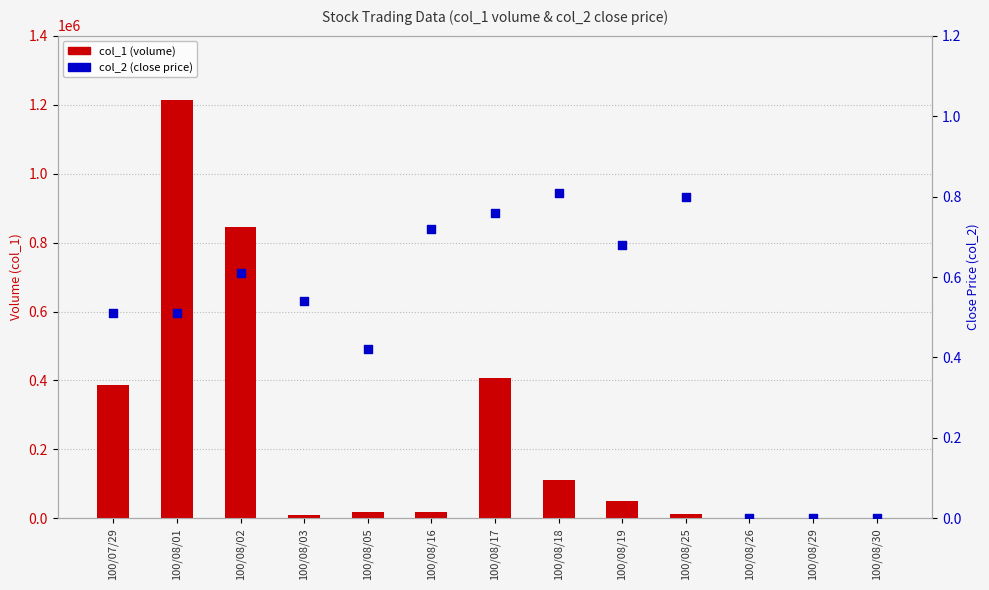

Which series contains the highest Y value?

col_1 (volume)